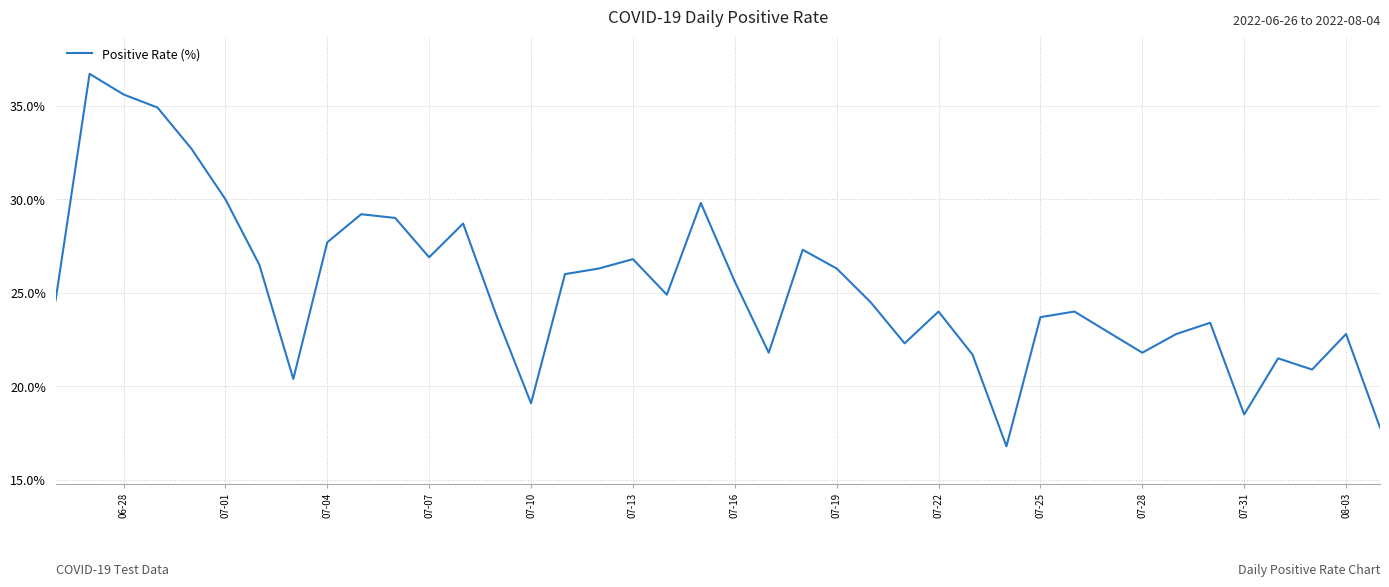

What is the smallest value displayed?

16.8